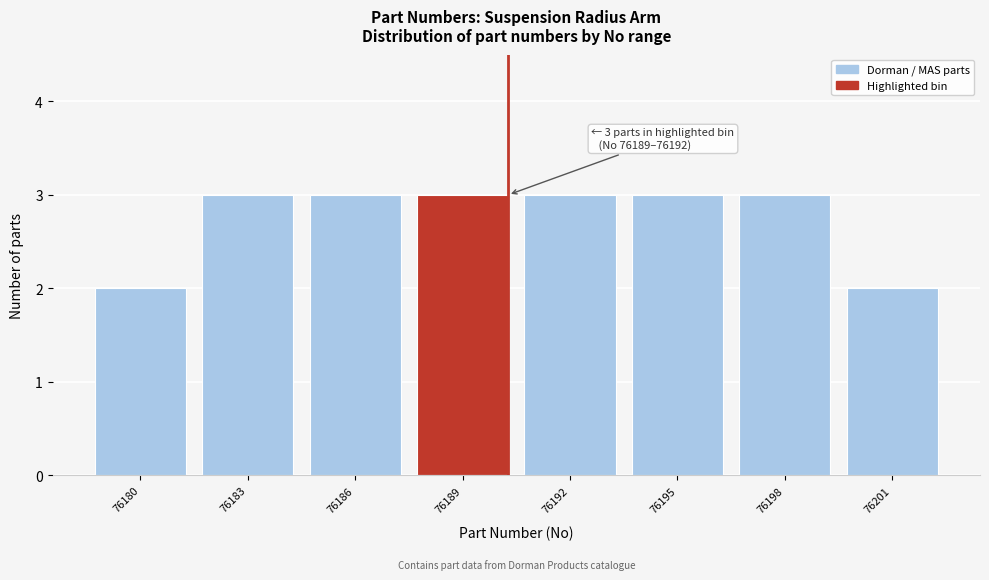

Reading left to right, list all the values displayed in this chart.

76180=2	76183=3	76186=3	76189=3	76192=3	76195=3	76198=3	76201=2